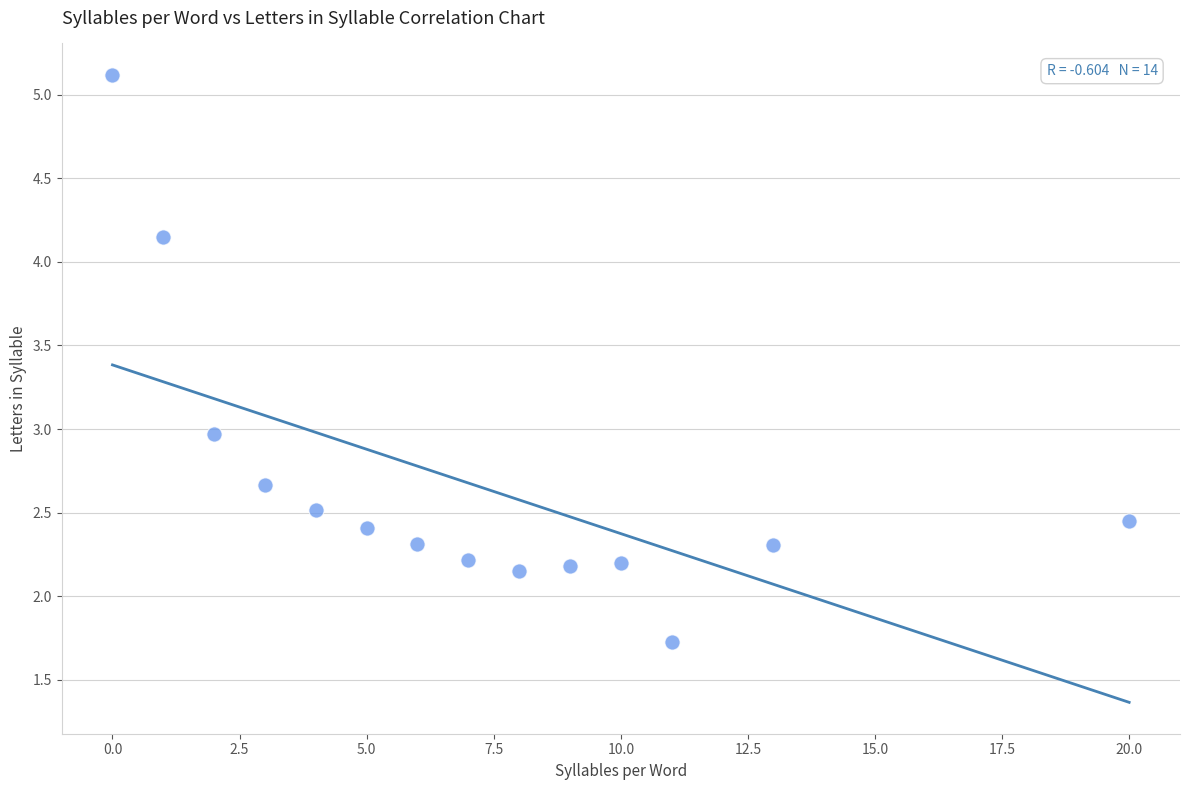

What is the range of X values (max minus min)?

20.0